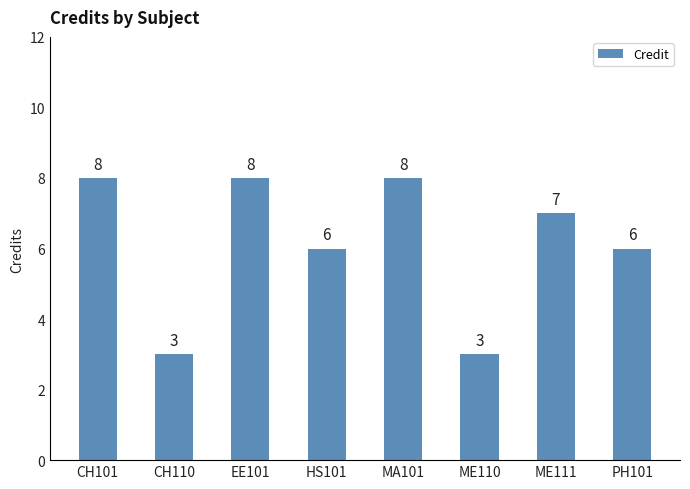

What is the difference between the second highest and second lowest values?

5